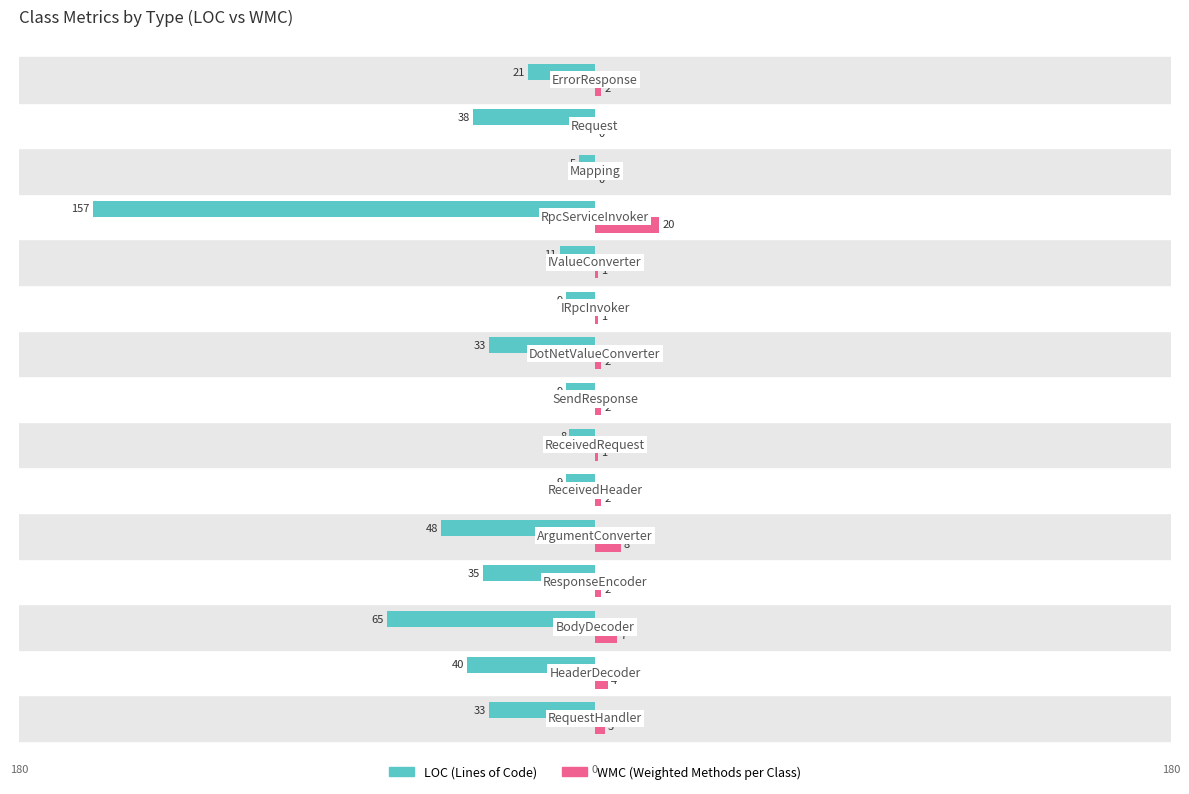

What is the greatest value displayed?

20